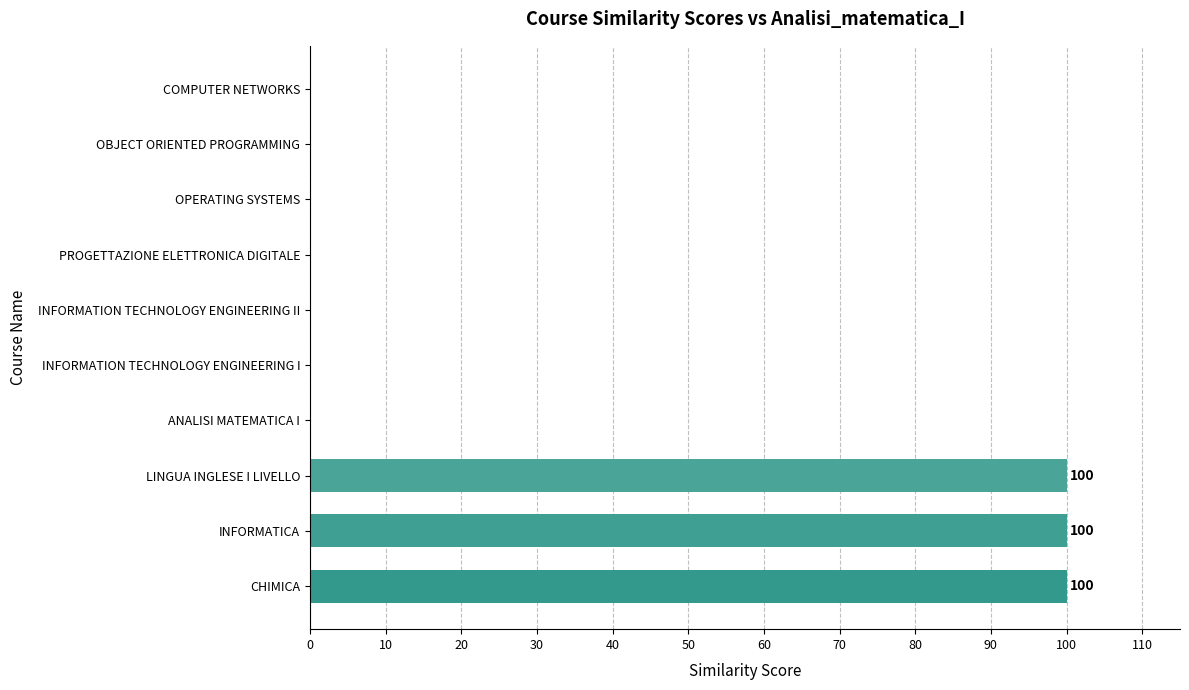

What is the average value?

30